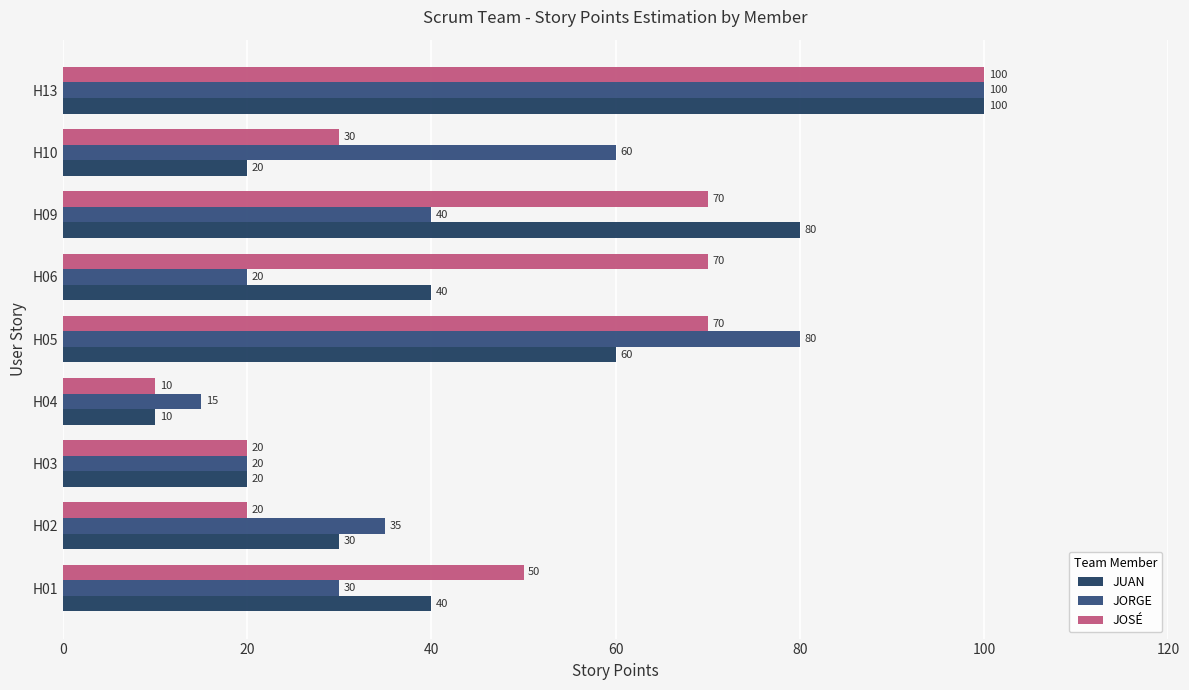

What are all the series names shown in the legend?

JUAN, JORGE, JOSÉ